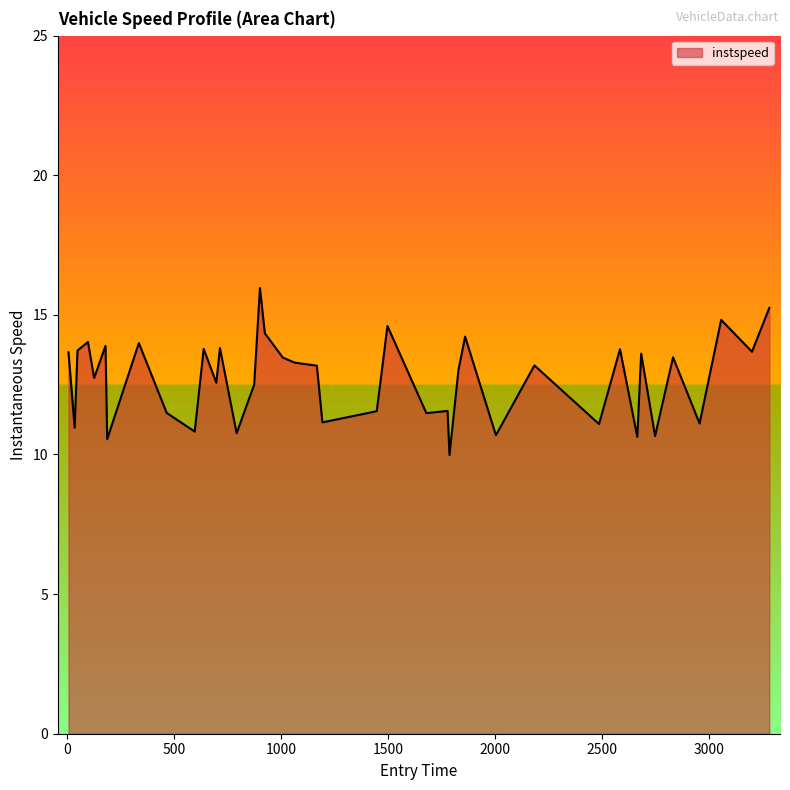

What is the difference between the maximum and minimum values?

6.0